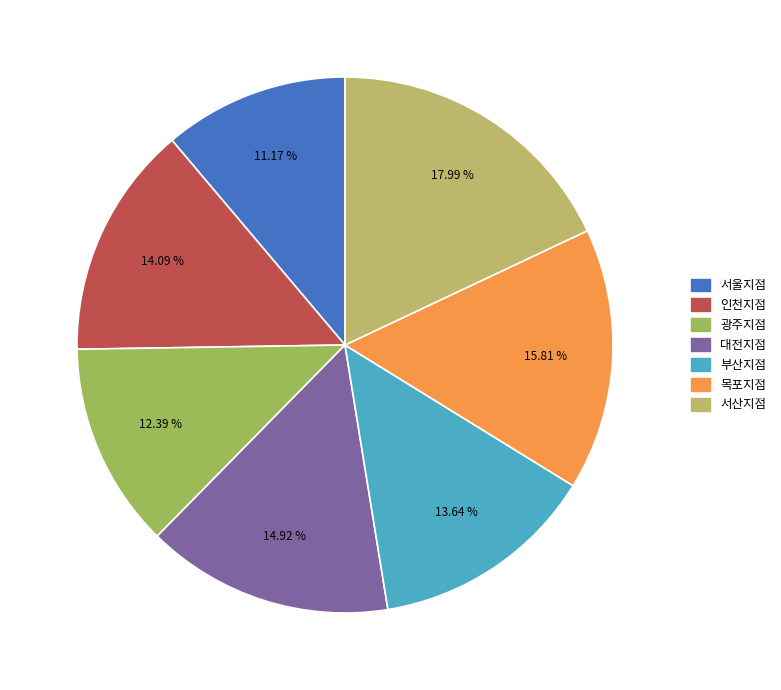

What percentage is NOT represented by 대전지점?

85.1%